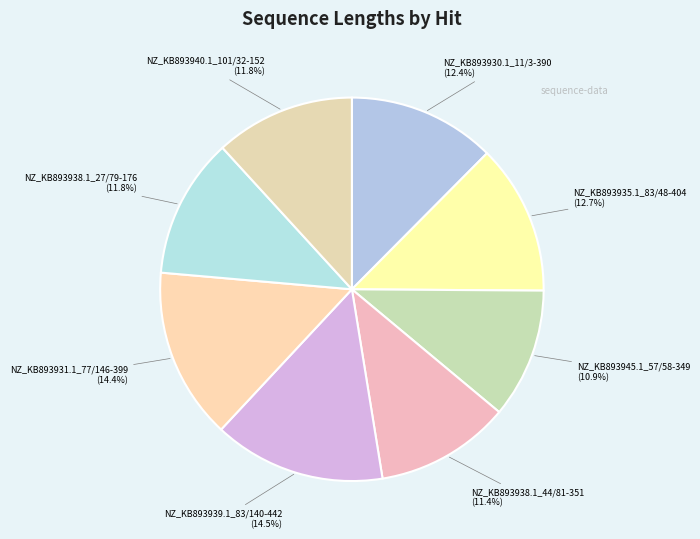

How many segments does this pie chart have?

8